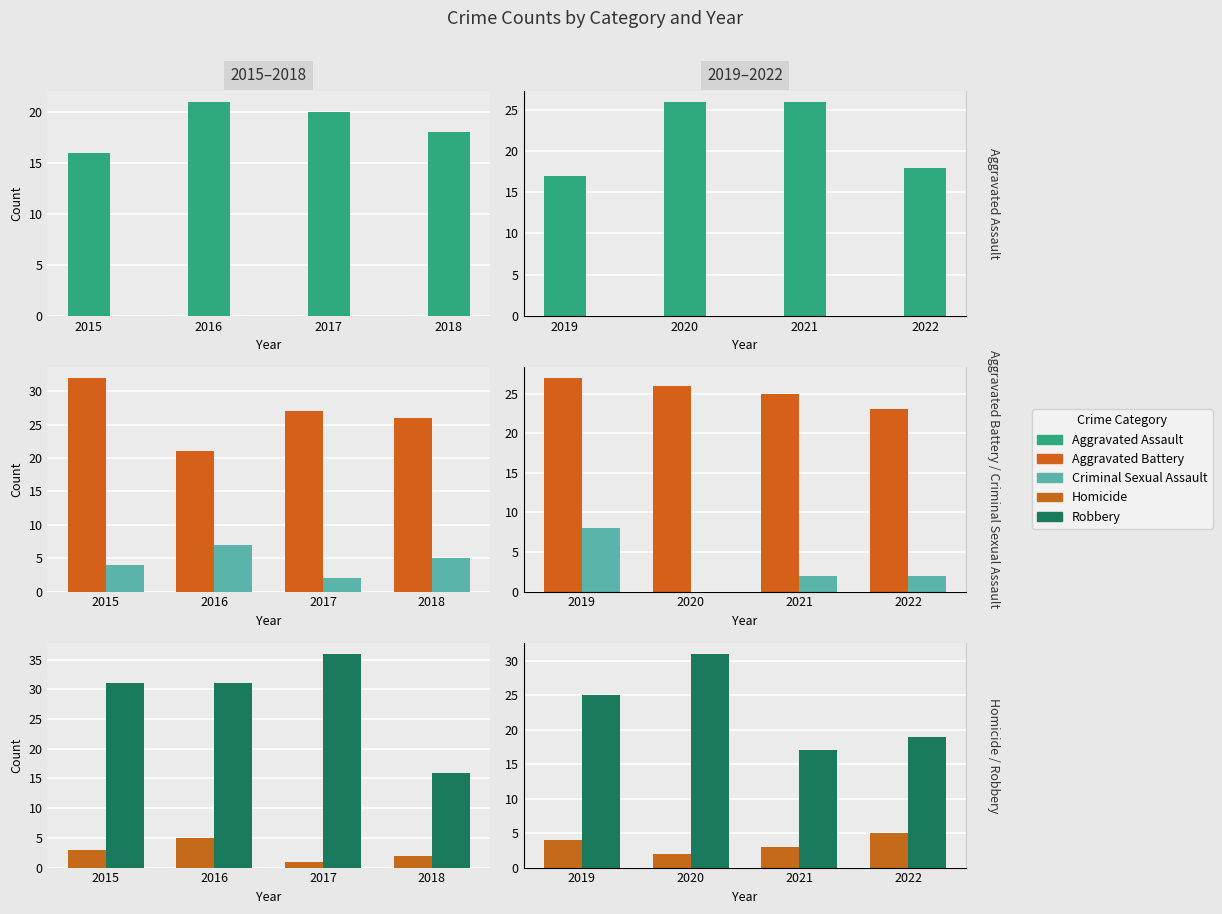

What is the value of the Aggravated Assault bar at the 4th from the left?

18